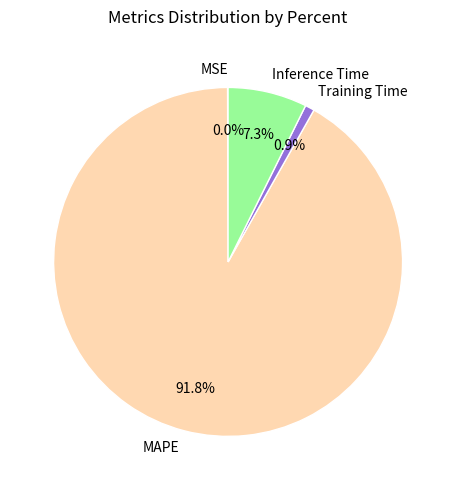

To the nearest percent, what is the combined percentage of MAPE and Inference Time?

99%